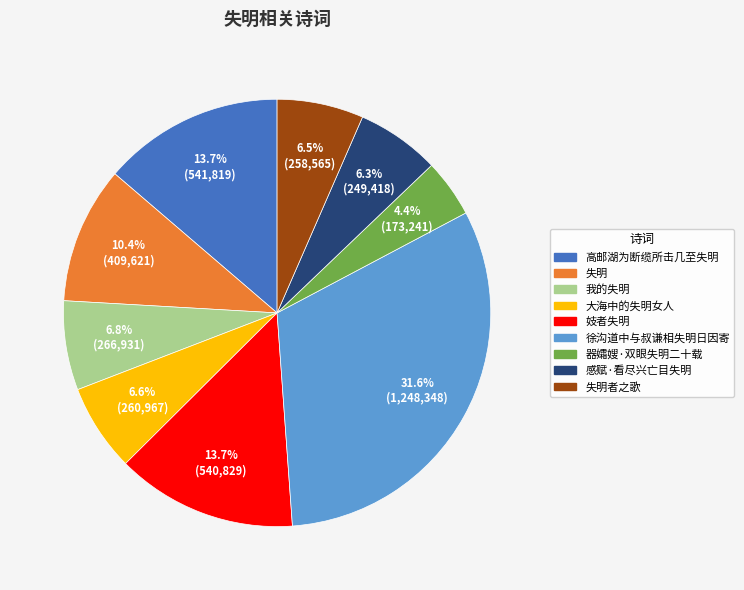

Count the number of slices in the pie.

9